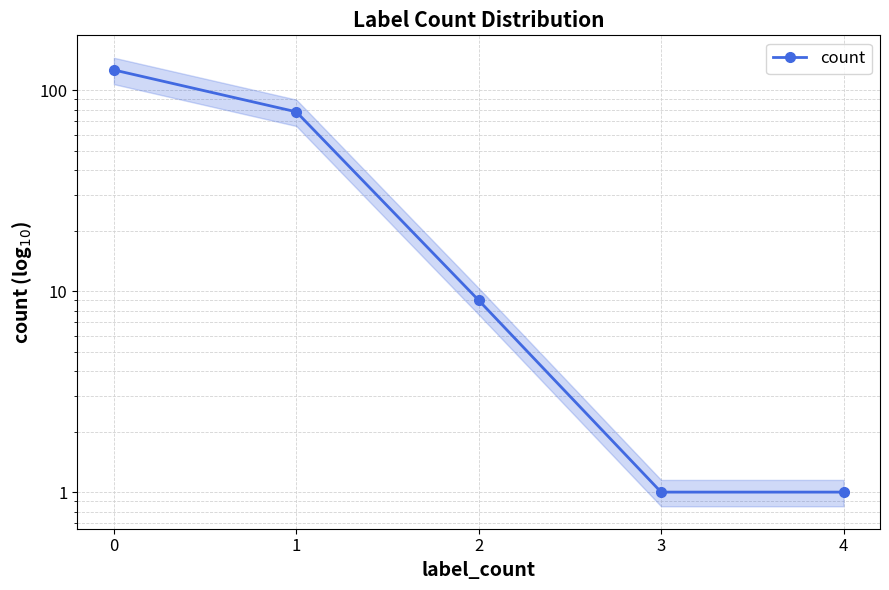

What is the average value?

43